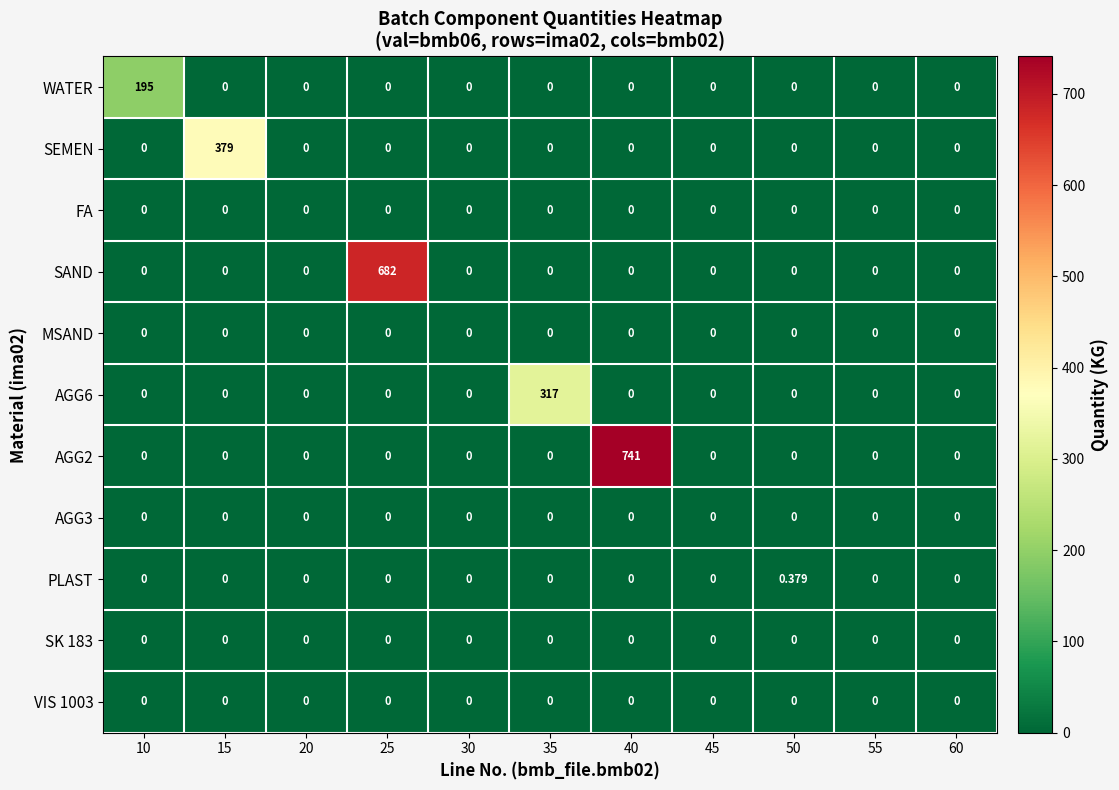

At which category is the sum across all series the highest?

40